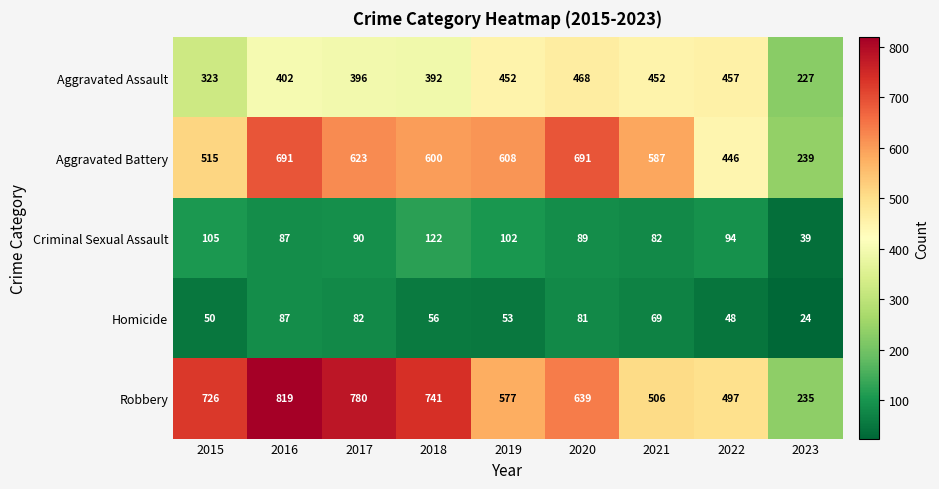

What is the total value across all series at 2020?

1968